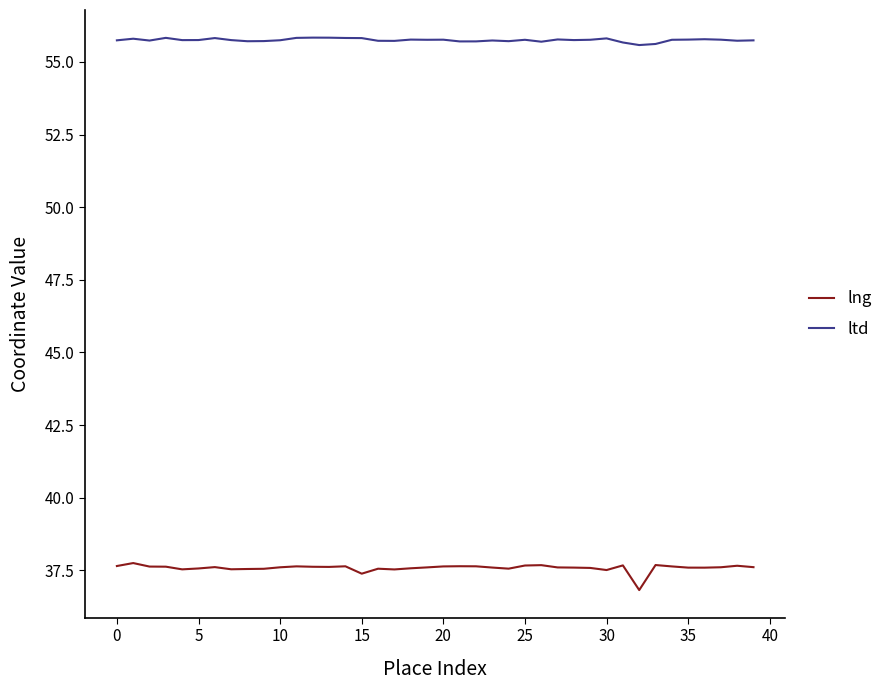

True or false: ltd and lng cross at least once.

False